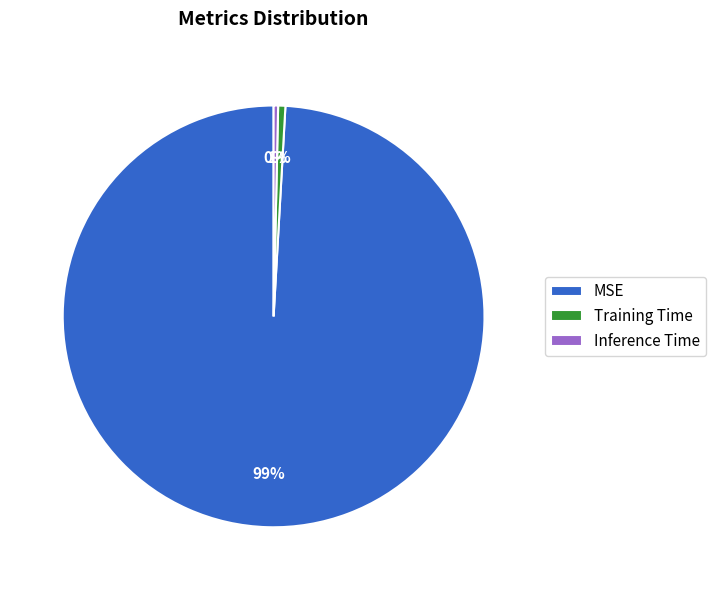

Does any single category account for the majority?

Yes